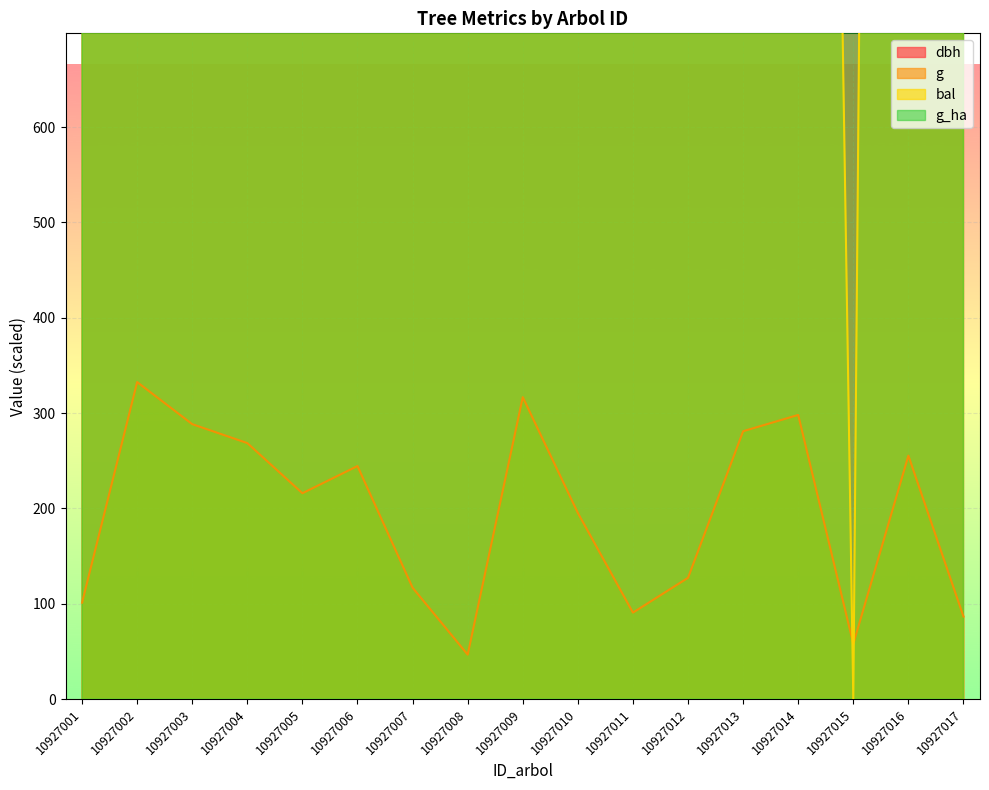

Which series has the widest spread of values?

g_ha